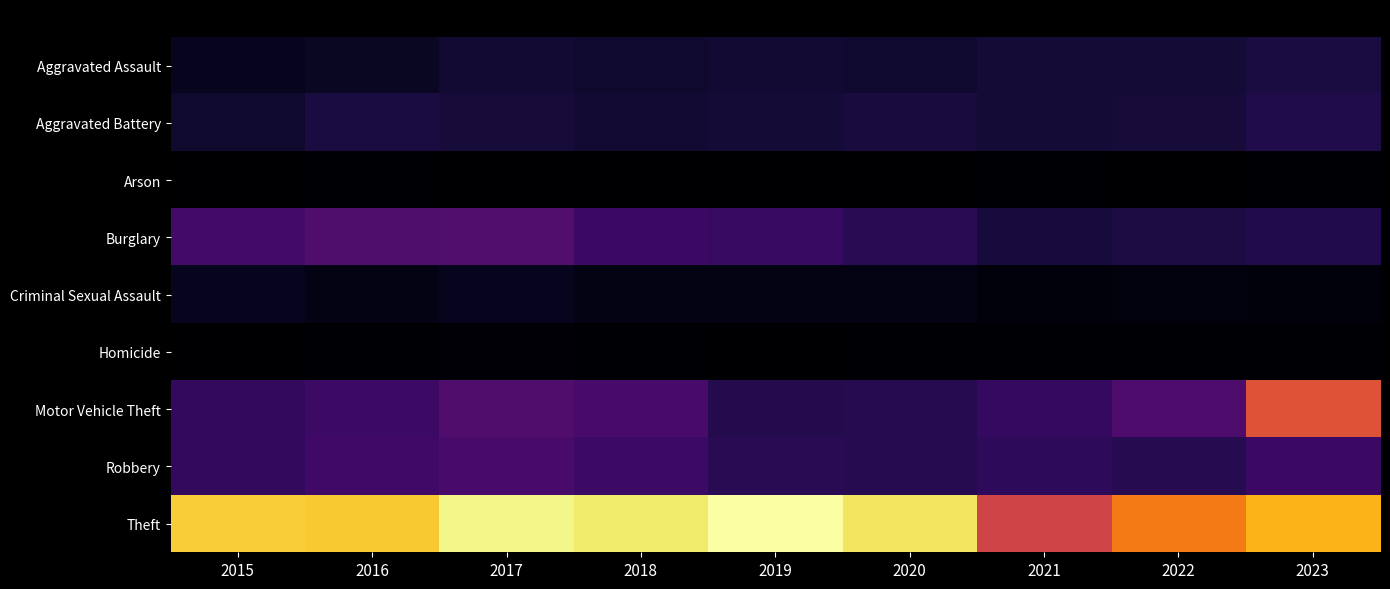

At which category is the sum across all series the highest?

2023